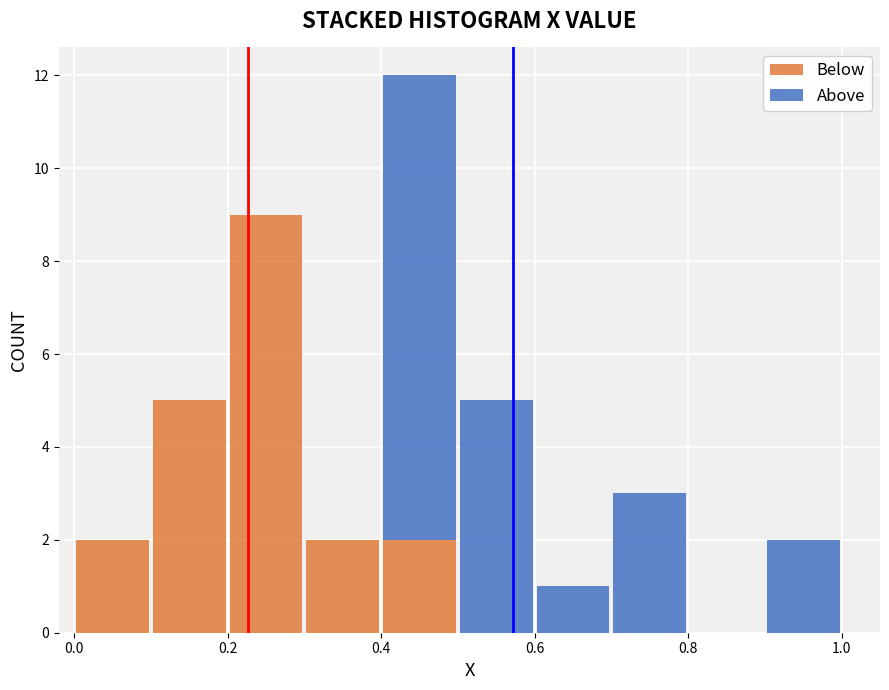

Which range on the x-axis has the tallest stacked bar (by total height)?

0.4 to 0.5